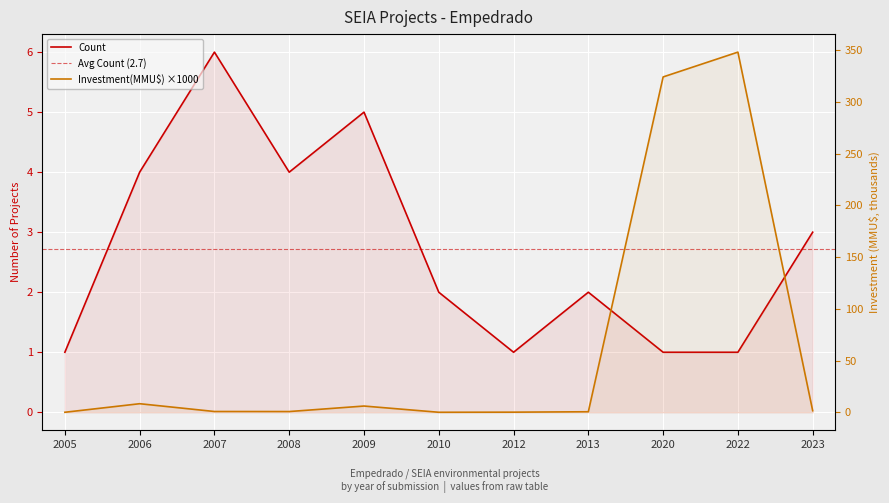

True or false: Investment(MMU$) has a value of 324.0 at 2020.

True